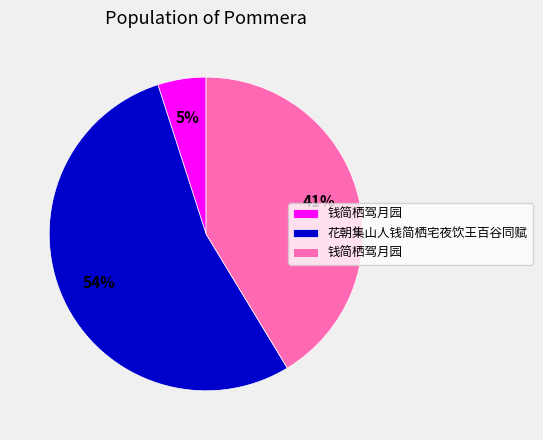

To the nearest percent, what is the difference between the largest and smallest slice percentages?

49%